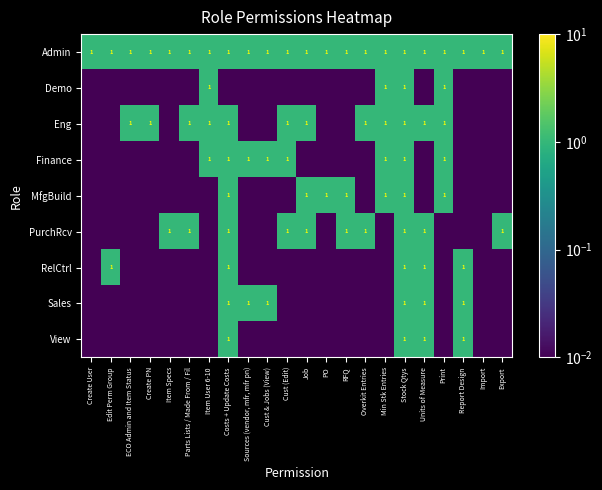

What is the difference between the maximum and minimum values in the View series?

1.0